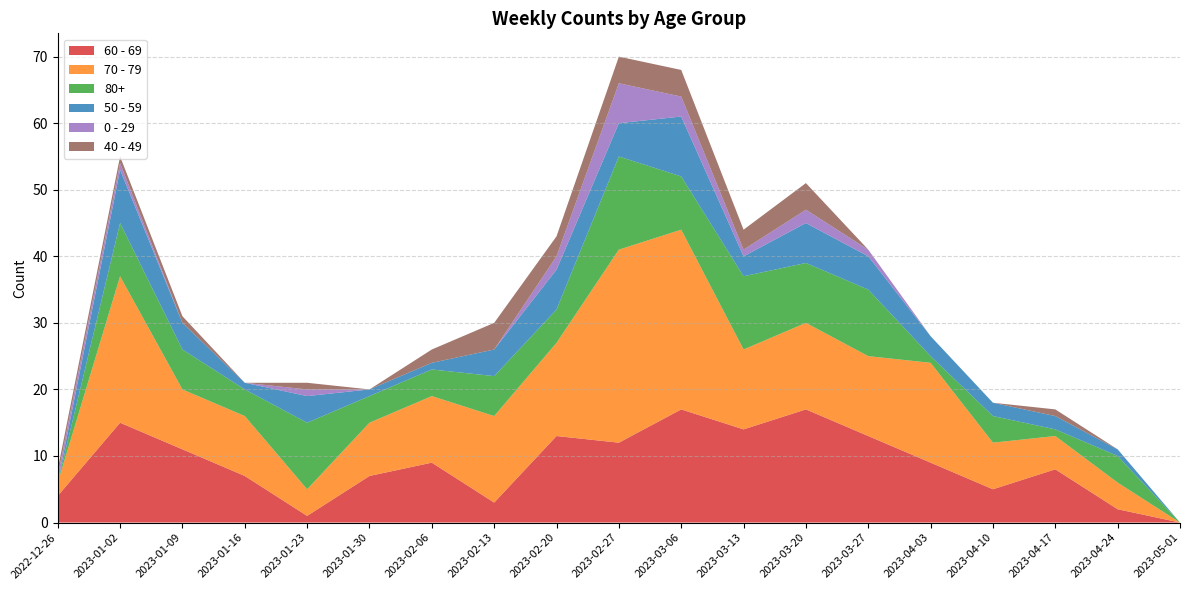

Reading left to right, what are all the values shown in this chart?

60 - 69: 4	15	11	7	1	7	9	3	13	12	17	14	17	13	9	5	8	2	0
70 - 79: 2	22	9	9	4	8	10	13	14	29	27	12	13	12	15	7	5	4	0
80+: 0	8	6	4	10	4	4	6	5	14	8	11	9	10	1	4	1	4	0
50 - 59: 0	8	4	1	4	1	1	4	6	5	9	3	6	5	3	2	2	1	0
0 - 29: 1	1	0	0	1	0	0	0	2	6	3	1	2	1	0	0	0	0	0
40 - 49: 1	1	1	0	1	0	2	4	3	4	4	3	4	0	0	0	1	0	0